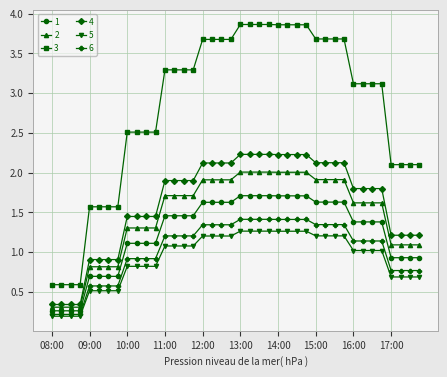

True or false: 6 and 4 cross at least once.

False